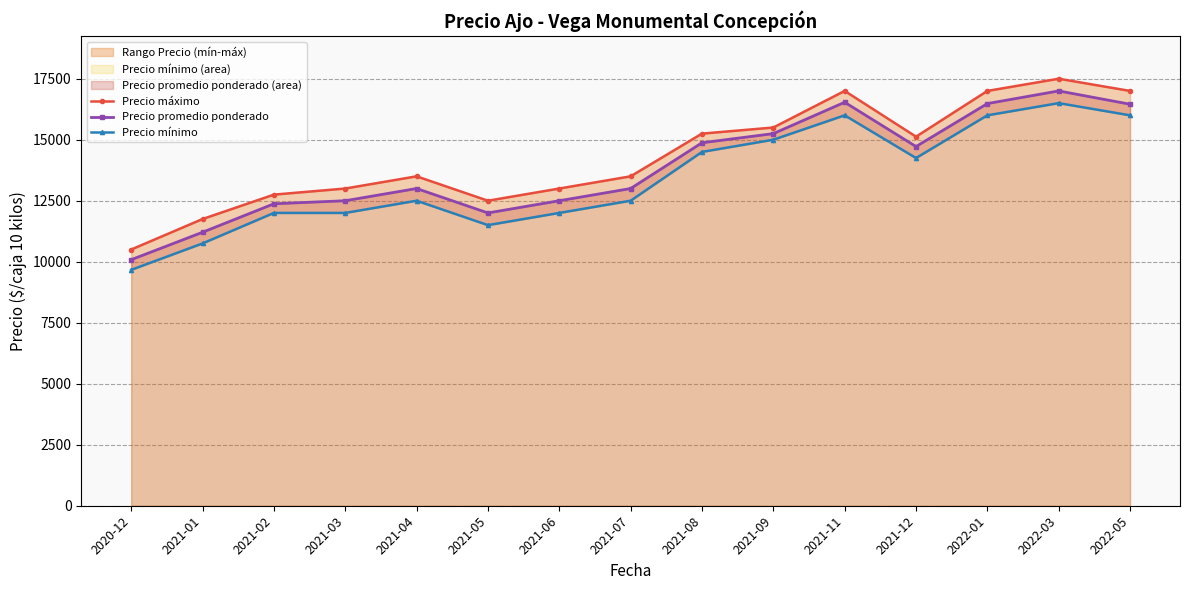

Which series has the largest range (max minus min)?

Precio máximo